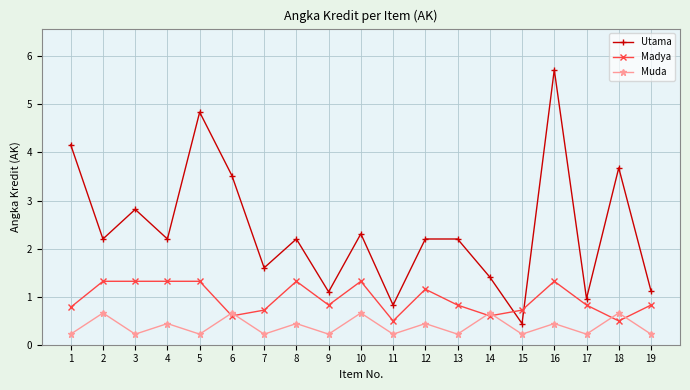

Is this an area chart (filled region under the line)?

No